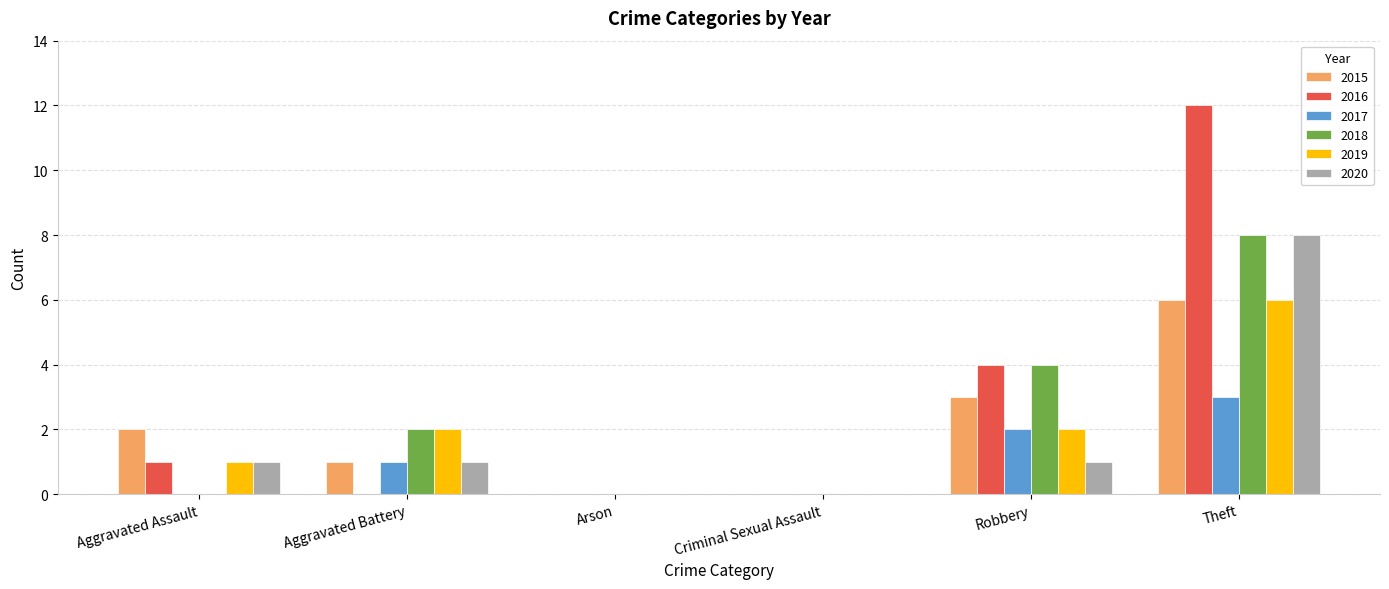

What is the maximum value shown in the chart?

12